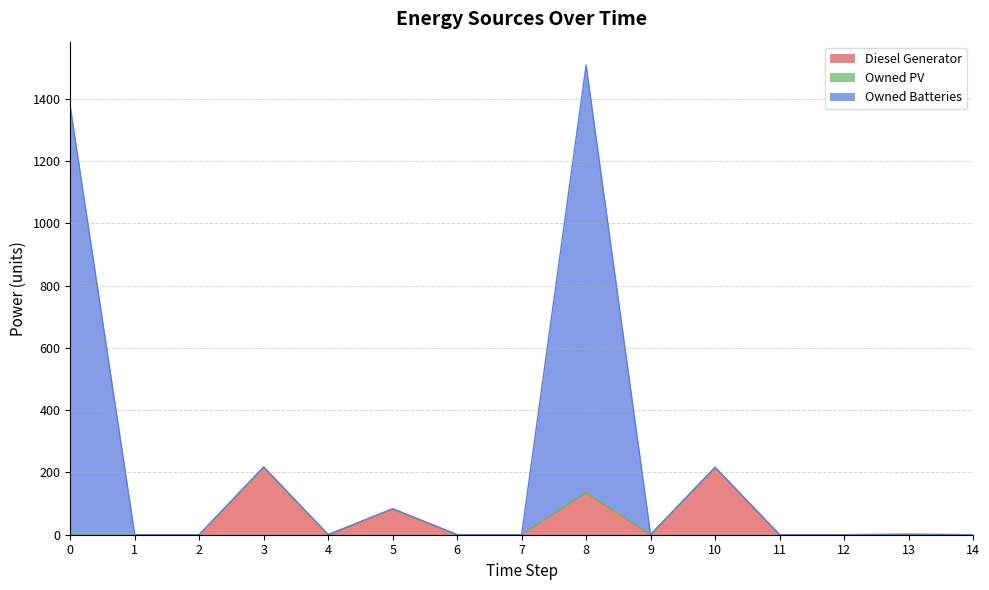

At which category does the chart reach its peak across all series?

8